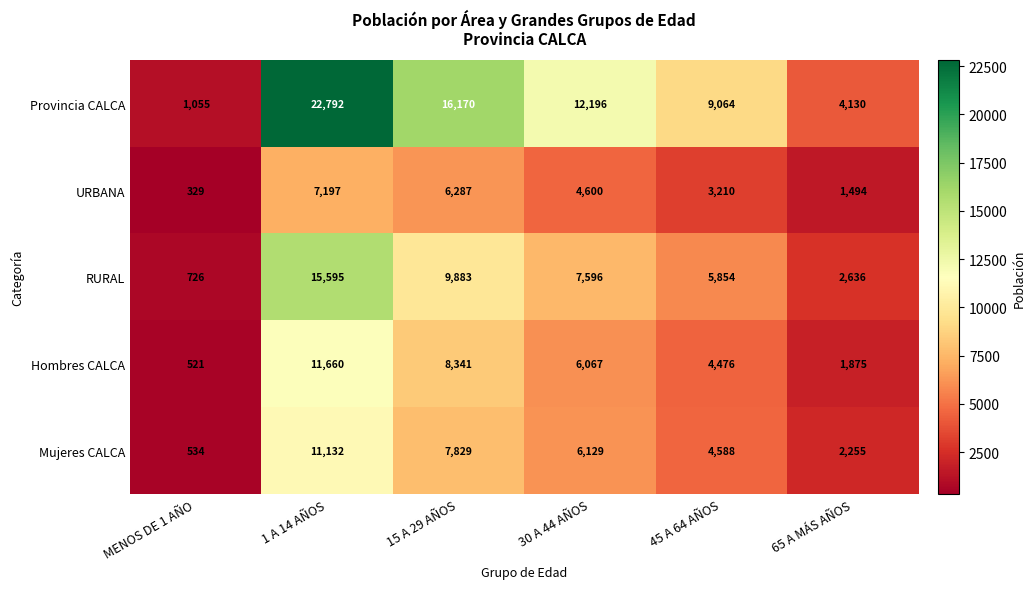

What is the minimum value shown in the chart?

329